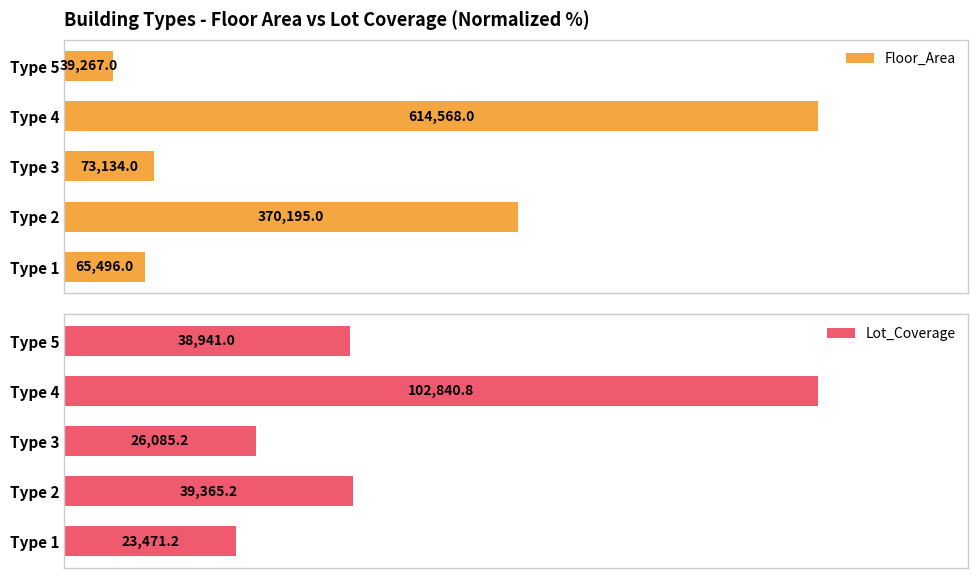

List the labels in order of Lot_Coverage value, largest first.

Type 4, Type 2, Type 5, Type 3, Type 1